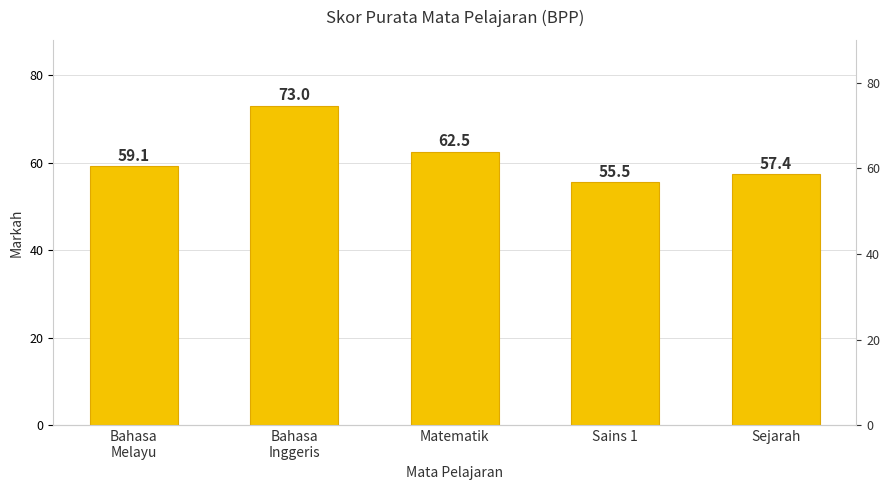

The chart shows a value of 32.0 at Sains 1. True or false?

False